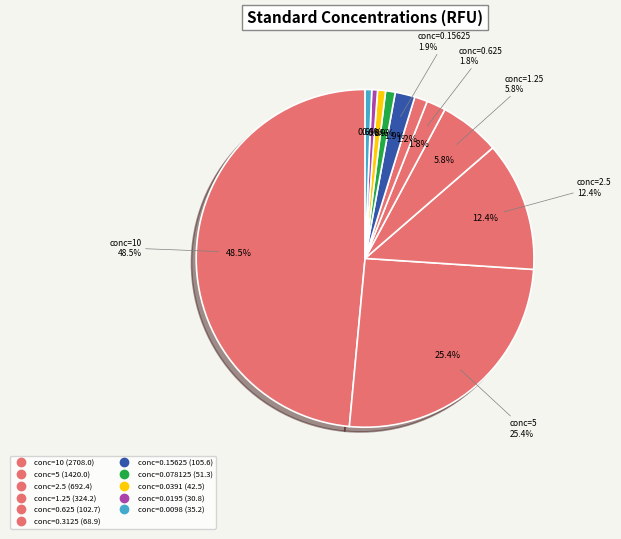

Which category has the biggest portion of the pie?

standard_conc=10